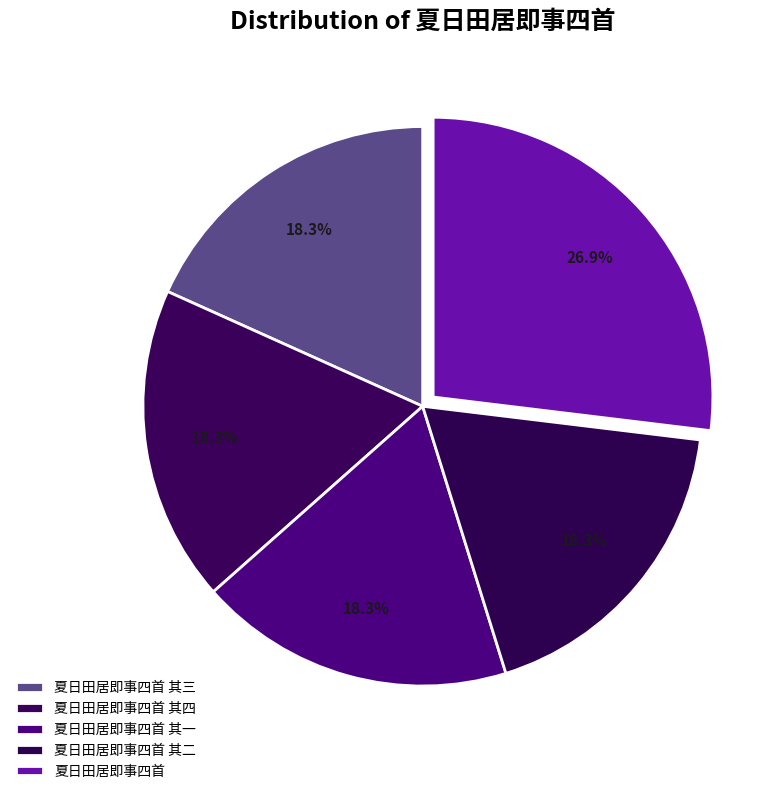

Does 夏日田居即事四首 其三 represent more than half of the total?

No